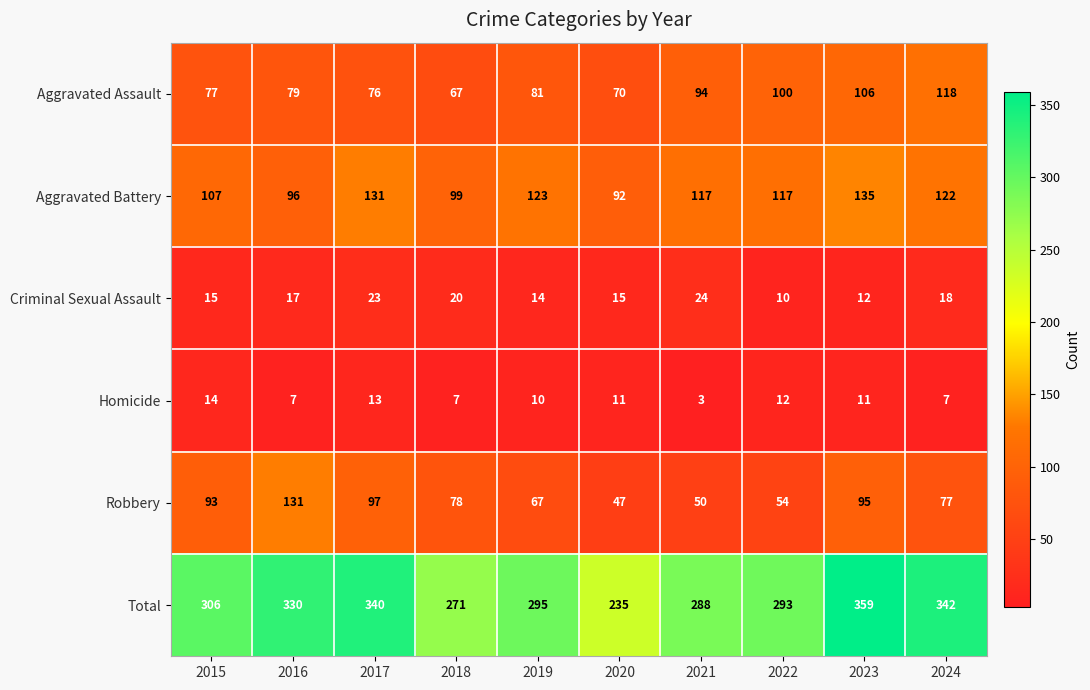

Count the number of categories in the chart.

10